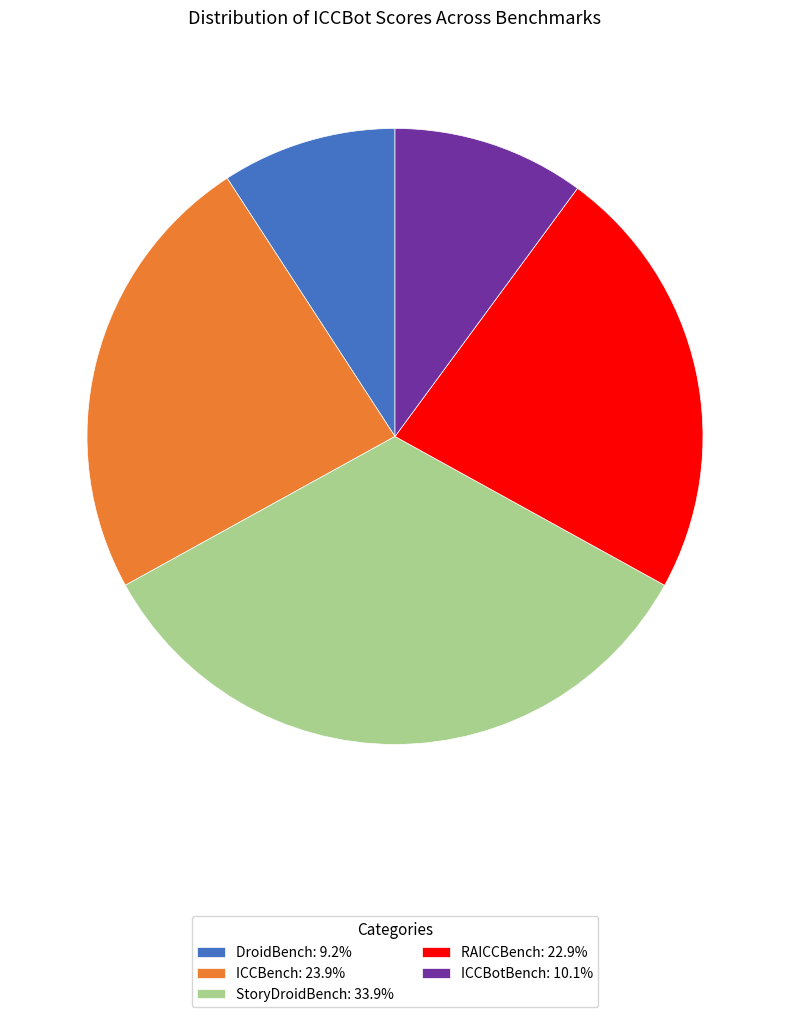

Is the sum of ICCBench: 23.9% and RAICCBench: 22.9% greater than half?

No